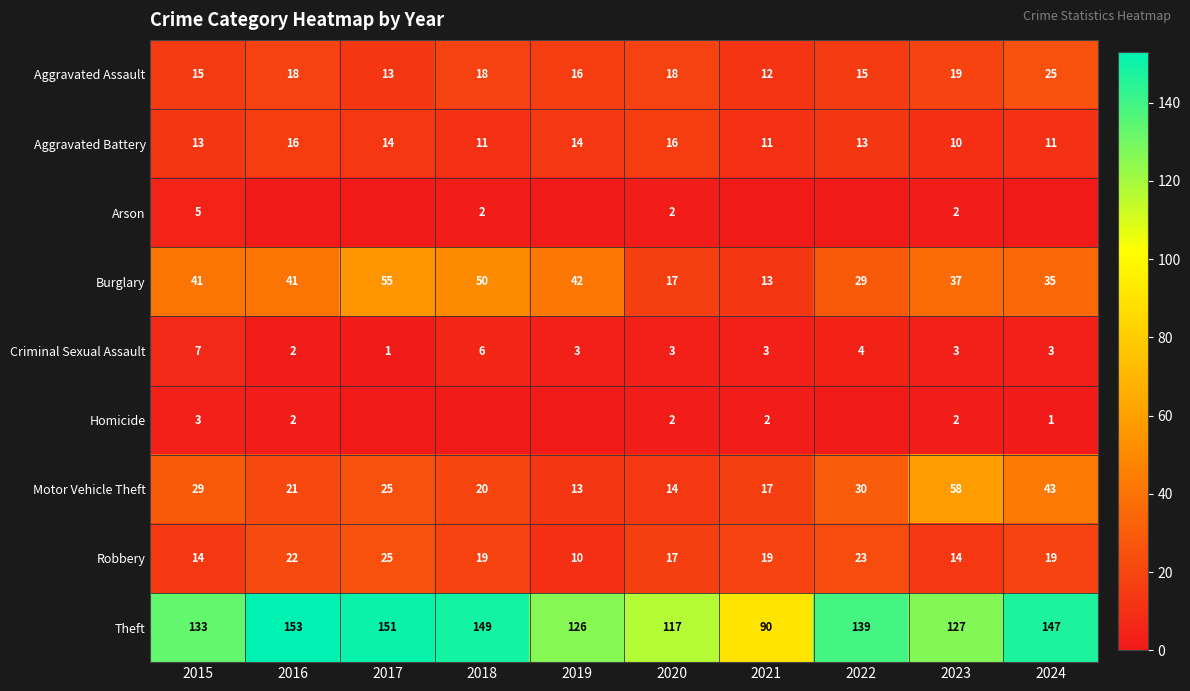

What is the approximate value of Robbery at 2019?

10